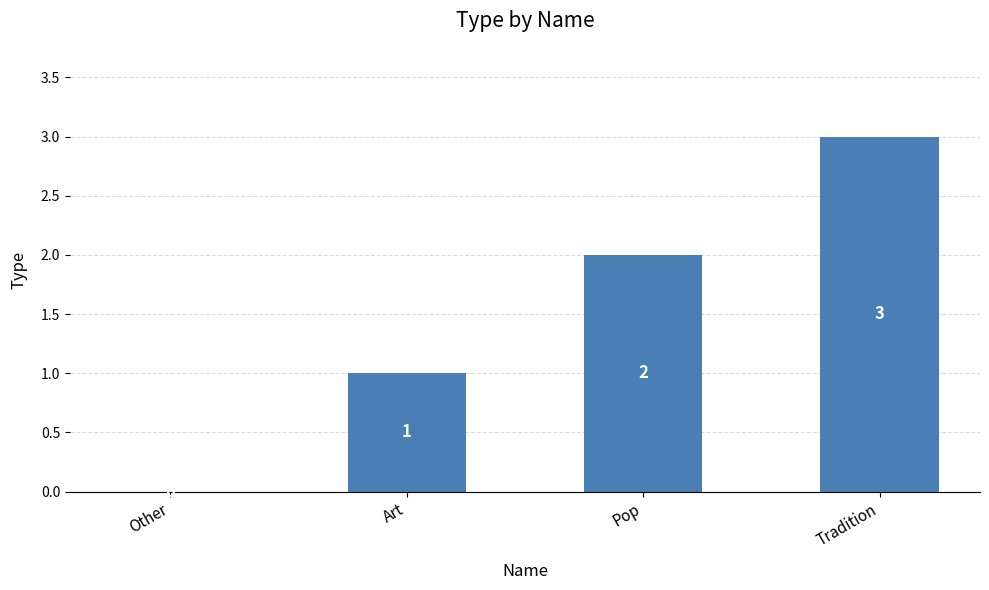

What is the sum of all values?

6